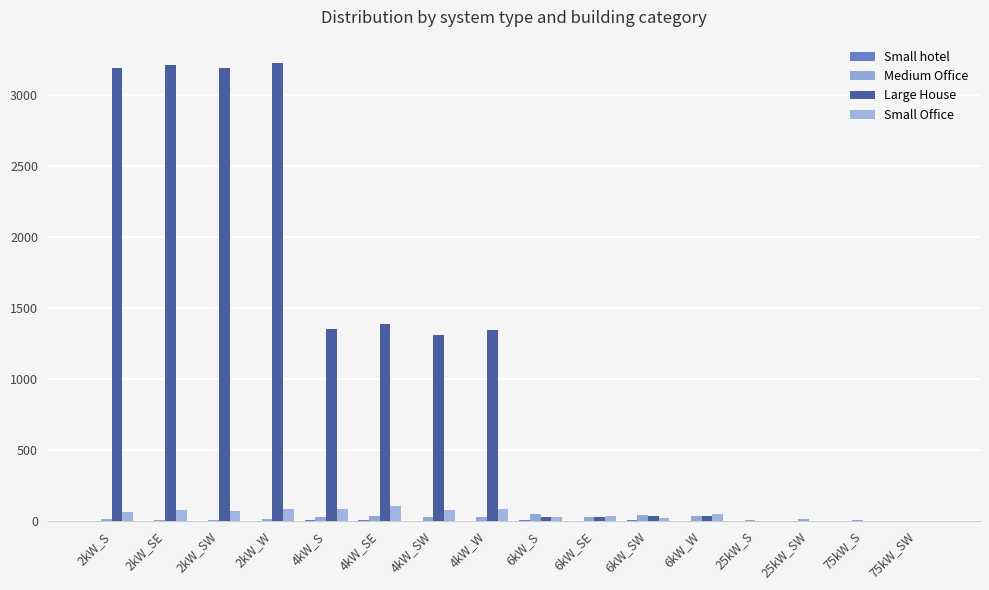

Is the value of Medium Office at 25kW_S greater than the value of Small hotel at 6kW_SW?

Yes